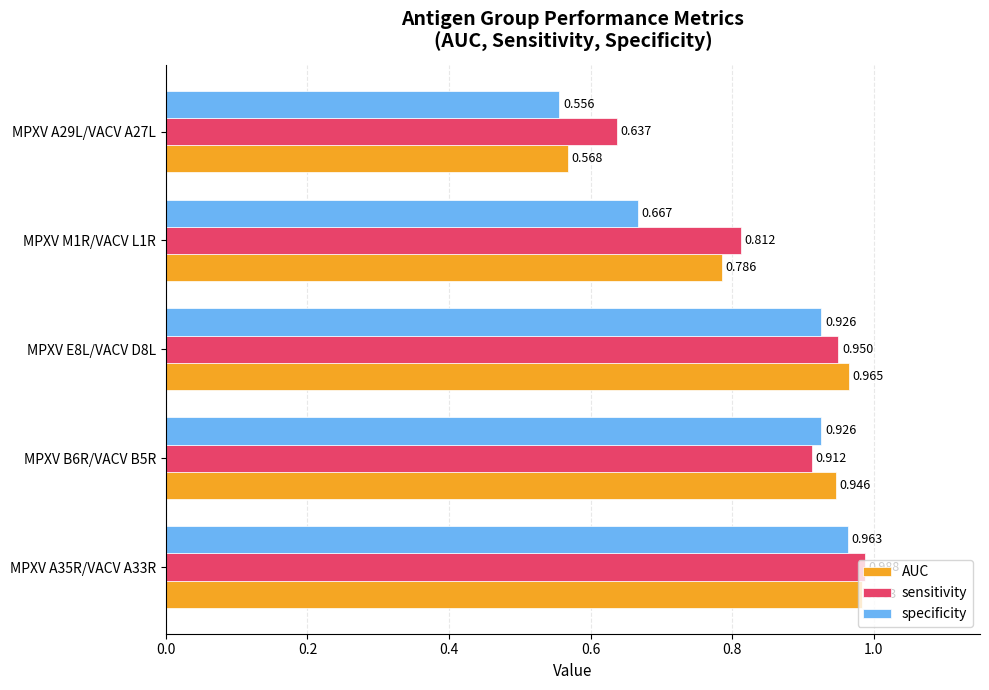

Is the value of AUC at MPXV E8L/VACV D8L greater than the value of specificity at MPXV A35R/VACV A33R?

Yes